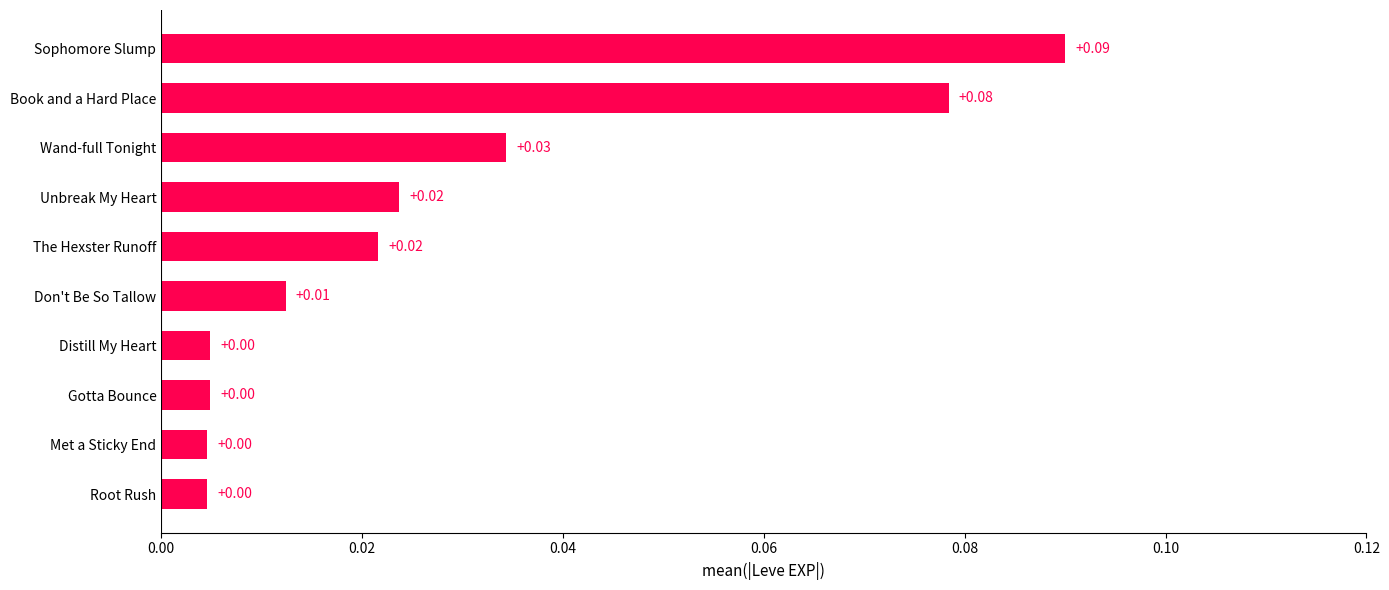

Which has a higher value, Sophomore Slump or Book and a Hard Place?

Sophomore Slump